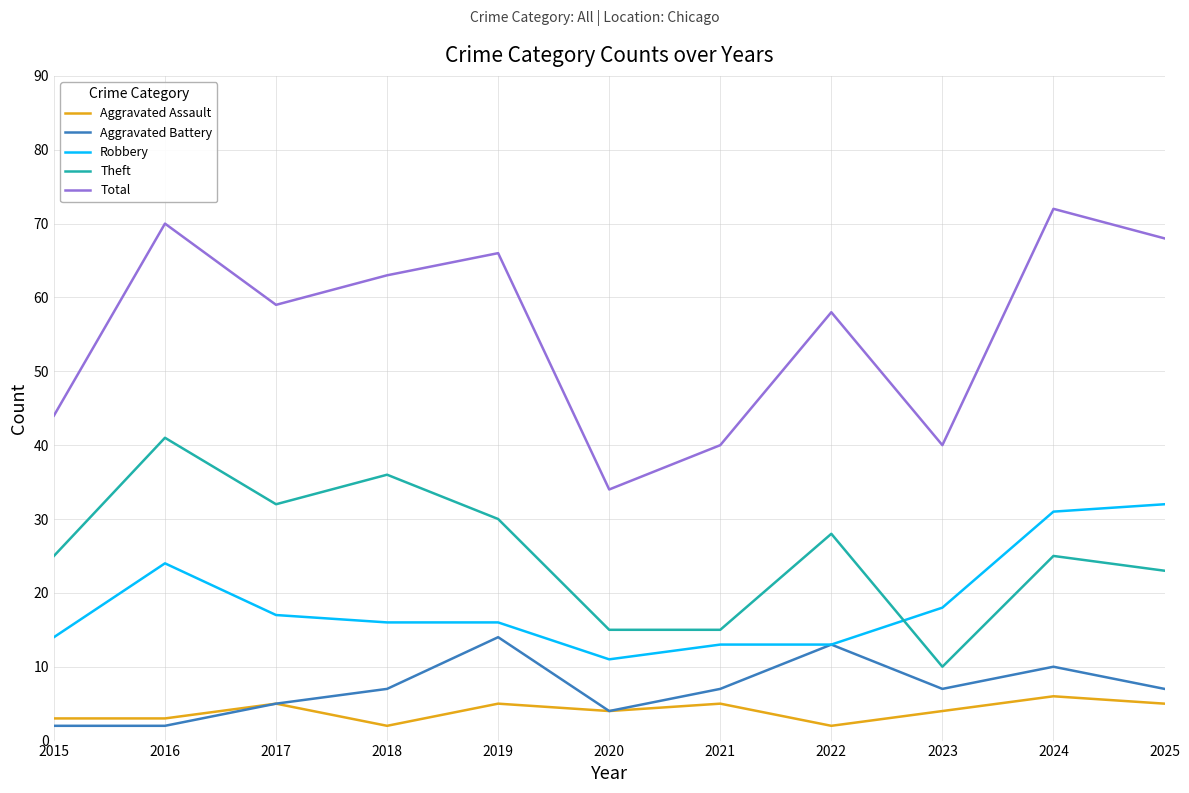

Reading left to right, list all the values displayed in this chart.

Aggravated Assault: 3	3	5	2	5	4	5	2	4	6	5
Aggravated Battery: 2	2	5	7	14	4	7	13	7	10	7
Robbery: 14	24	17	16	16	11	13	13	18	31	32
Theft: 25	41	32	36	30	15	15	28	10	25	23
Total: 44	70	59	63	66	34	40	58	40	72	68